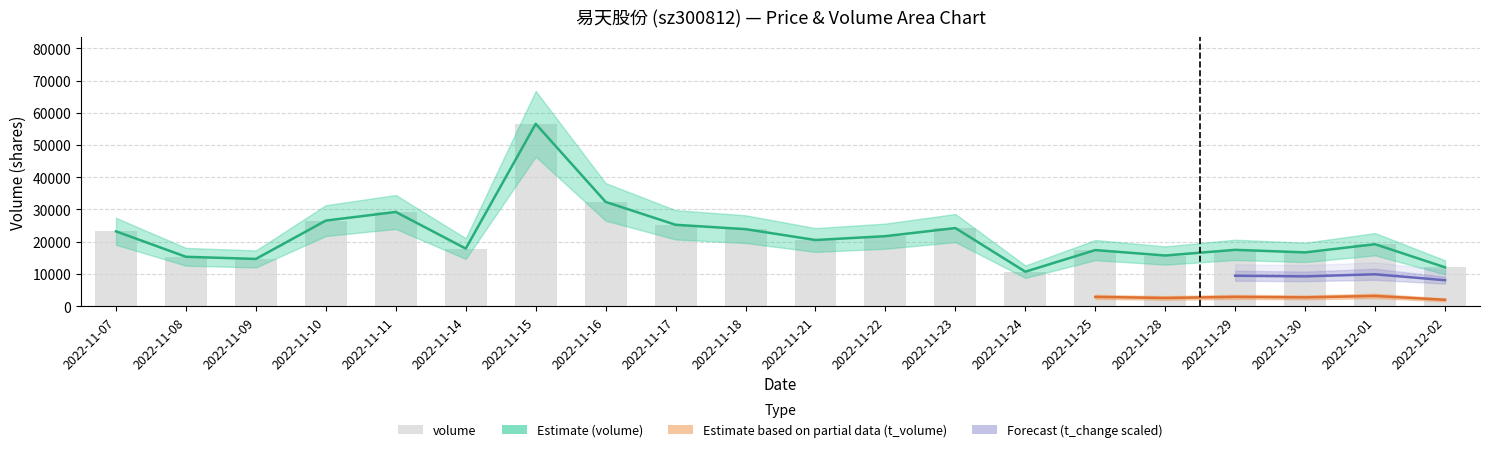

What is the change in value from 2022-11-07 to 2022-11-25?

-5822